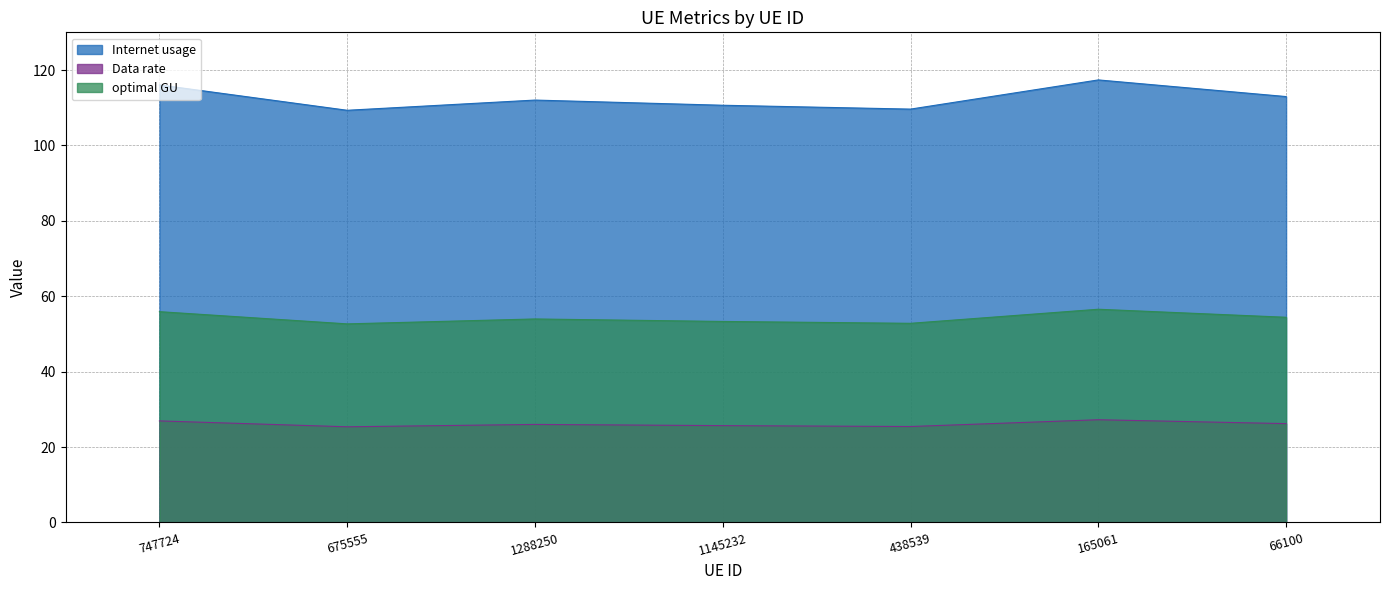

What is the lowest value of the optimal GU series?

52.7